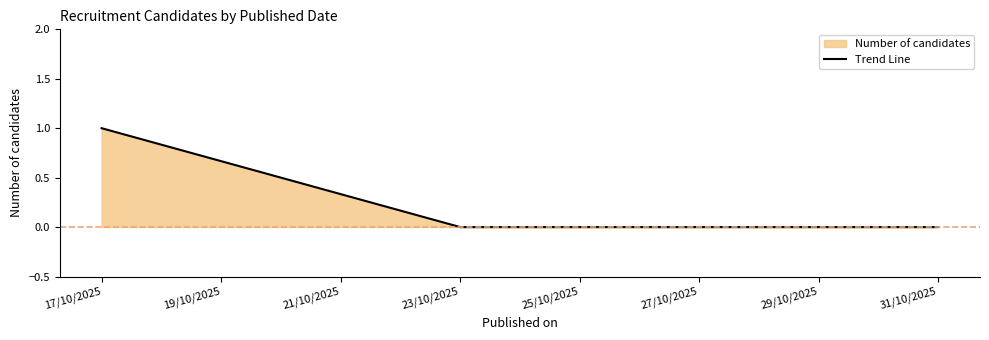

Reading right to left, transcribe all the data shown in this chart.

0	0	1